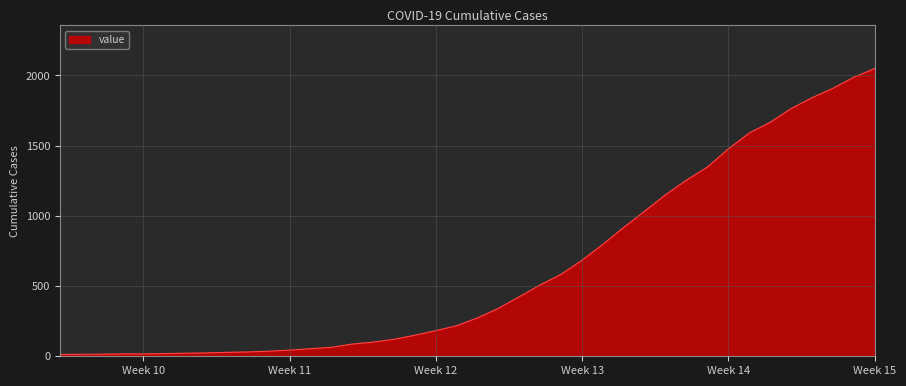

What is the greatest value displayed?

2049